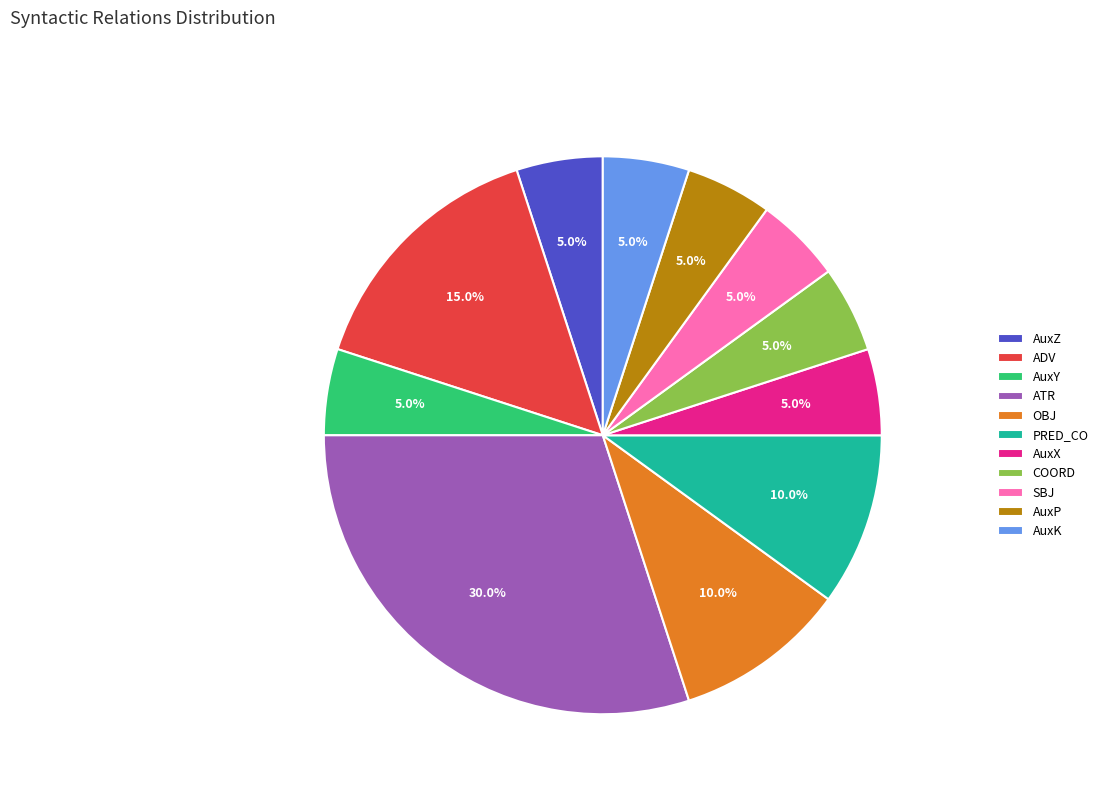

How many segments does this pie chart have?

11